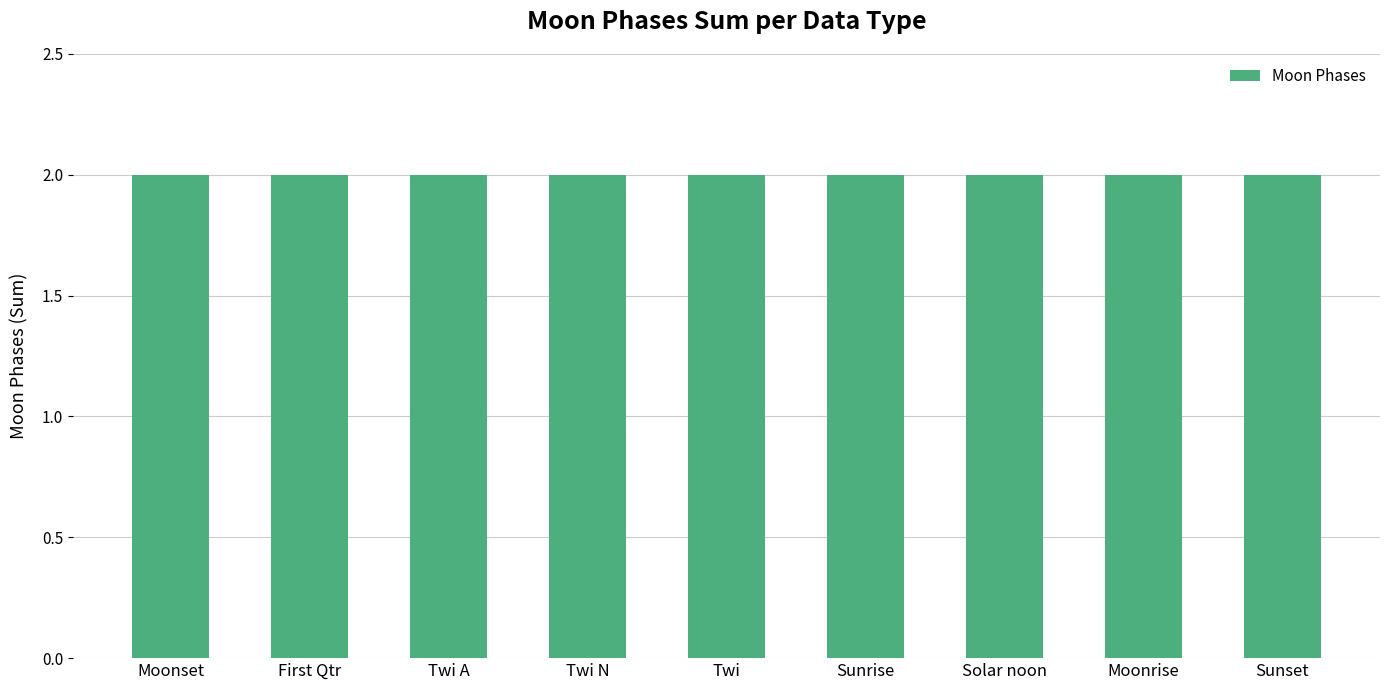

Which has a higher value, Sunset or Twi A?

Sunset